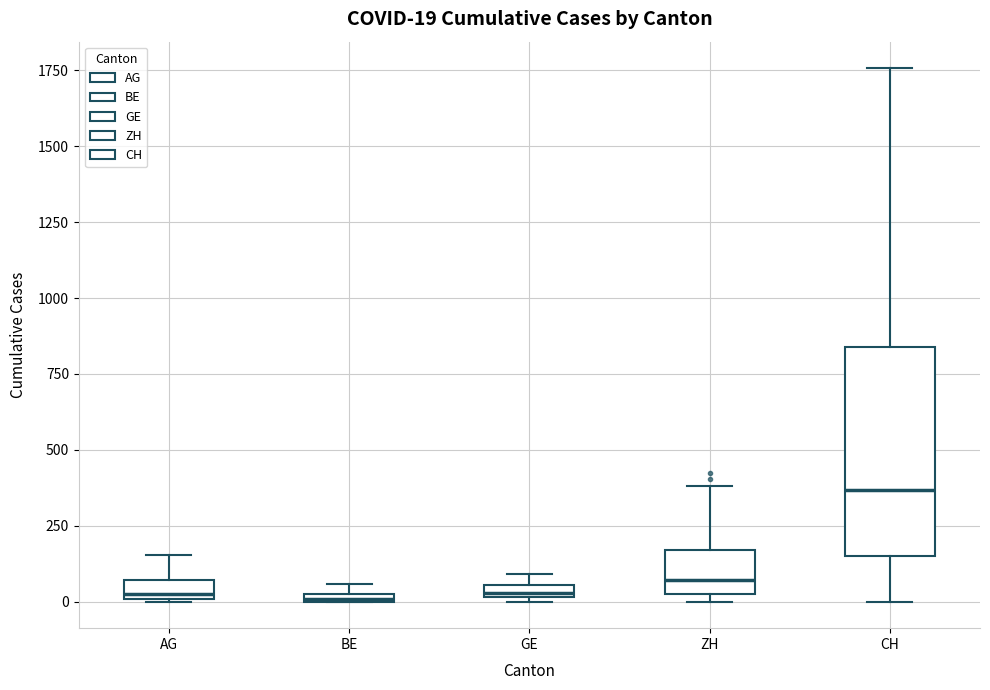

Which box is the tallest, from its lower edge to its upper edge?

CH